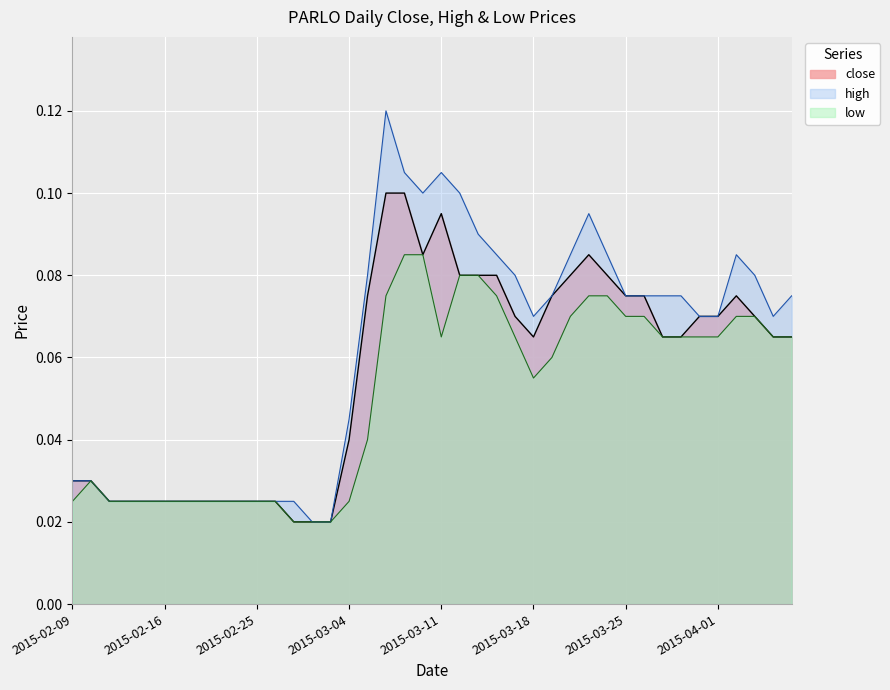

Reading left to right, transcribe all the data shown in this chart.

2015-02-09=0.0	2015-02-10=0.0	2015-02-11=0.0	2015-02-12=0.0	2015-02-13=0.0	2015-02-16=0.0	2015-02-17=0.0	2015-02-18=0.0	2015-02-23=0.0	2015-02-24=0.0	2015-02-25=0.0	2015-02-26=0.0	2015-02-27=0.0	2015-03-02=0.0	2015-03-03=0.0	2015-03-04=0.0	2015-03-05=0.1	2015-03-06=0.1	2015-03-09=0.1	2015-03-10=0.1	2015-03-11=0.1	2015-03-12=0.1	2015-03-13=0.1	2015-03-16=0.1	2015-03-17=0.1	2015-03-18=0.1	2015-03-19=0.1	2015-03-20=0.1	2015-03-23=0.1	2015-03-24=0.1	2015-03-25=0.1	2015-03-26=0.1	2015-03-27=0.1	2015-03-30=0.1	2015-03-31=0.1	2015-04-01=0.1	2015-04-02=0.1	2015-04-03=0.1	2015-04-06=0.1	2015-04-07=0.1